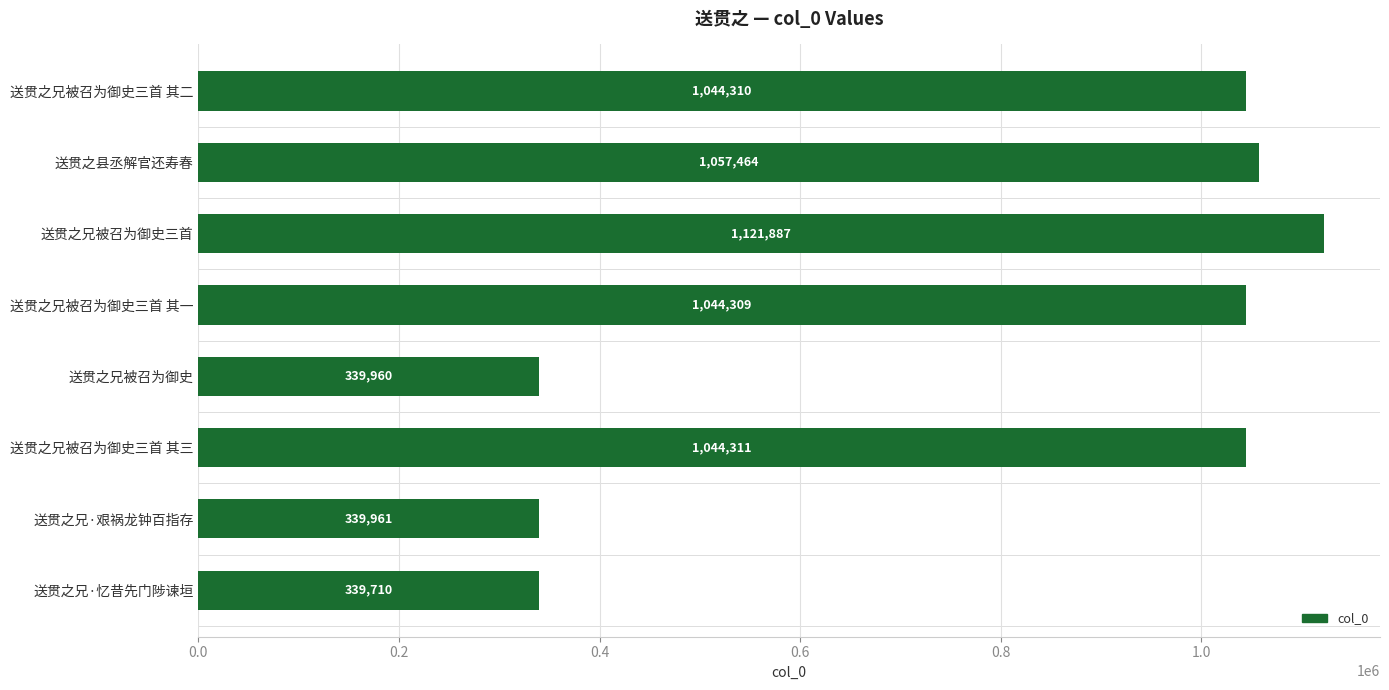

What is the sum of the values at 送贯之兄被召为御史三首 and 送贯之兄被召为御史三首 其三?

2166198